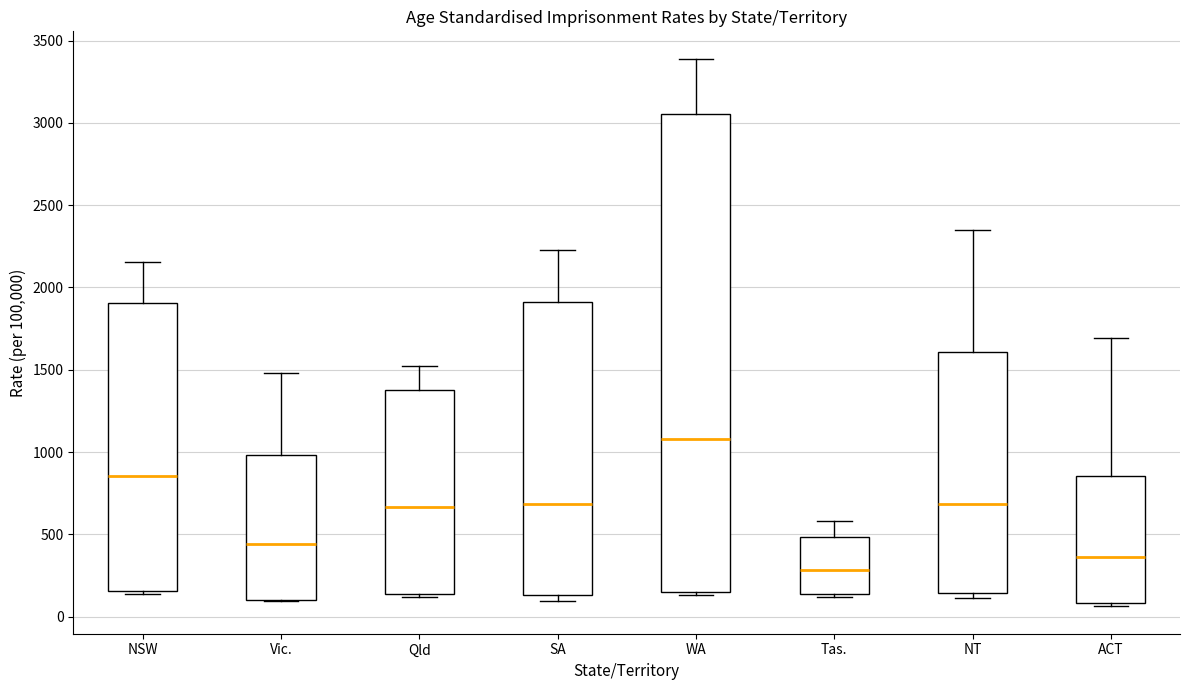

Which box is the tallest, from its lower edge to its upper edge?

WA